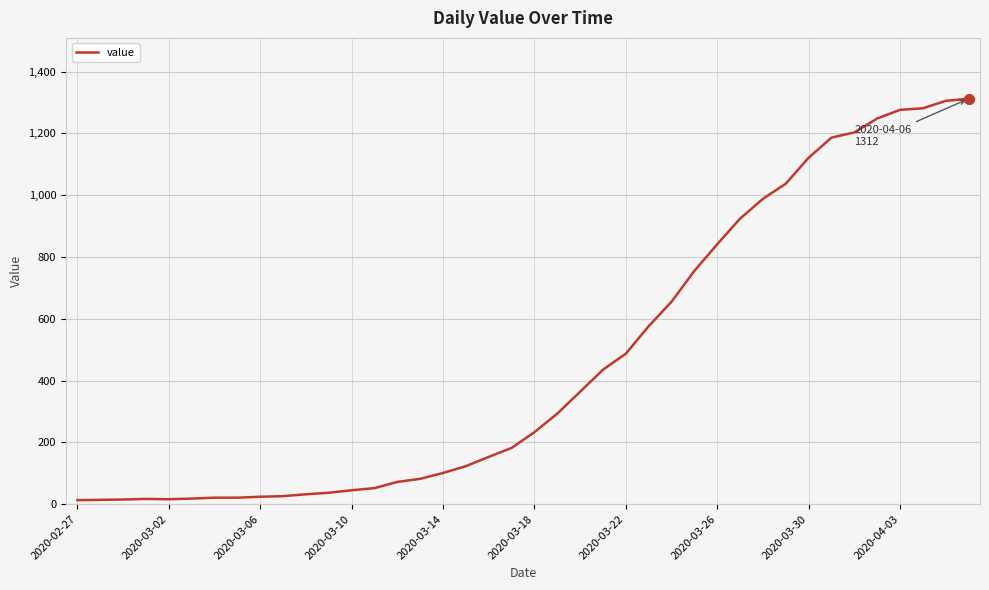

What is the difference between the maximum and minimum values?

1299